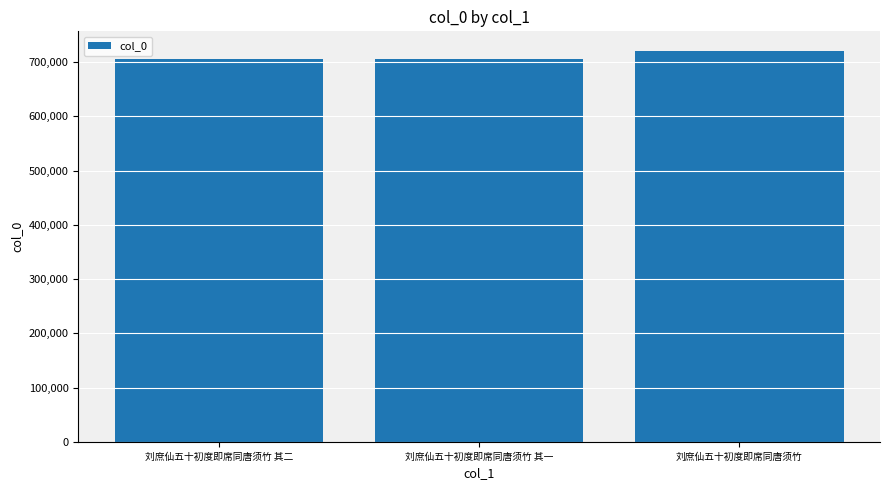

How many bars are there in total?

3